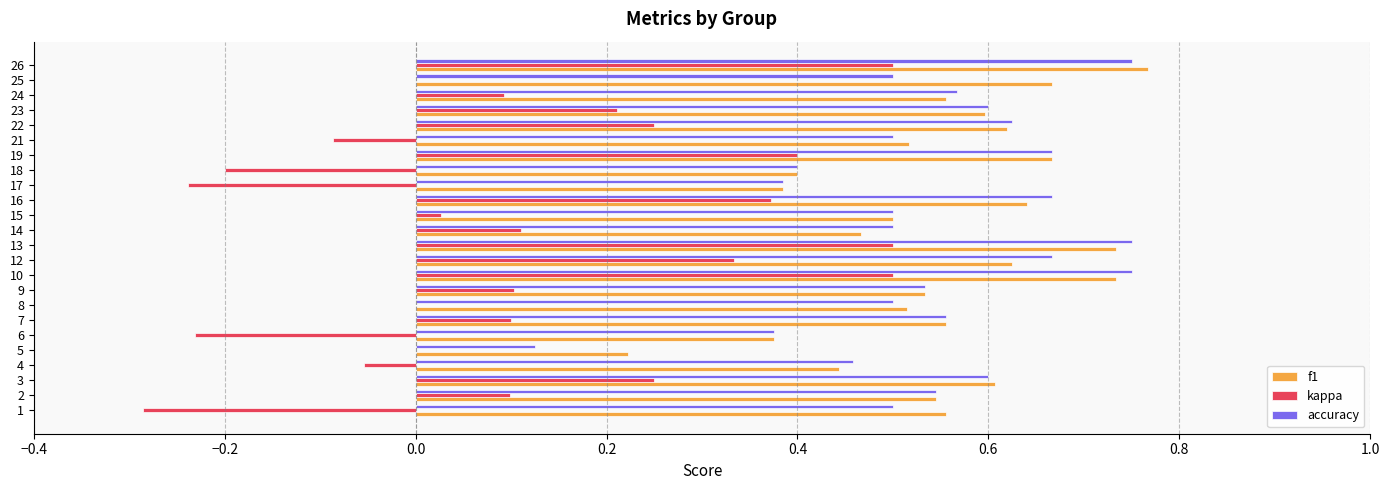

What is the sum of all accuracy values?

13.0